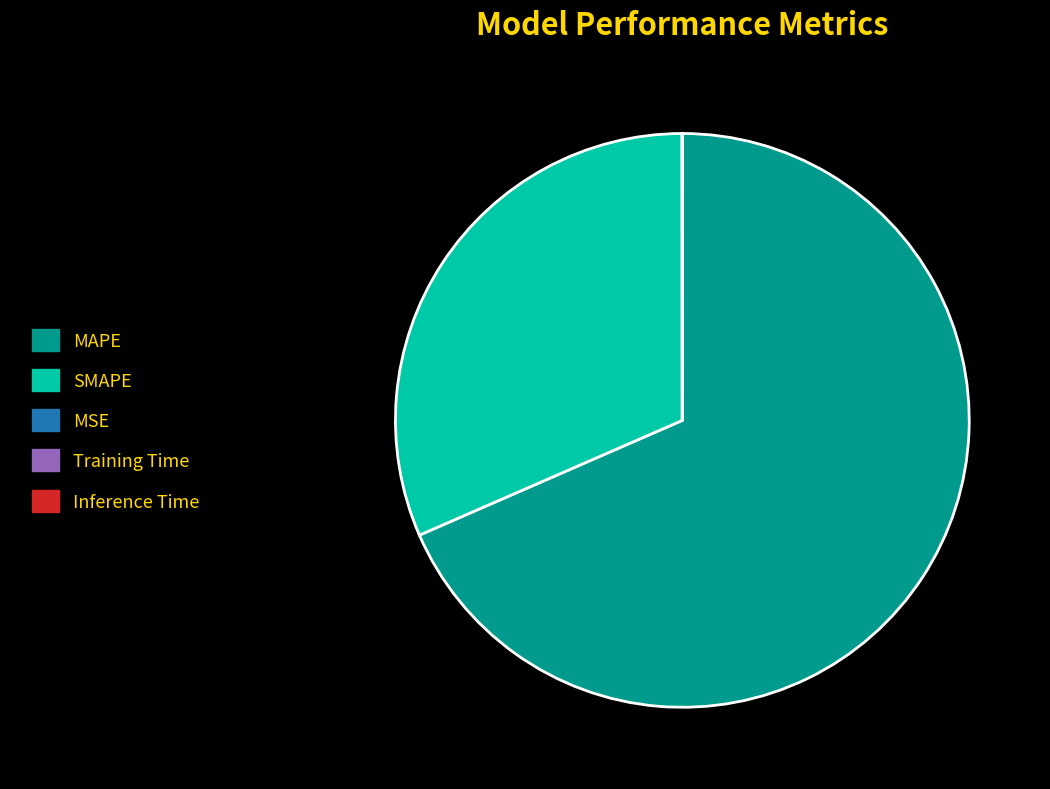

What is the largest slice in the pie chart?

MAPE